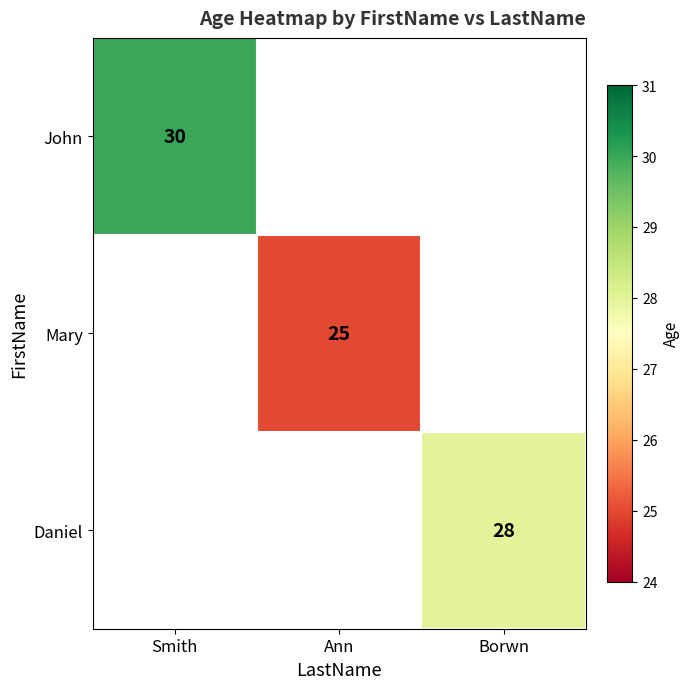

The value of John at Smith is 8. True or false?

False